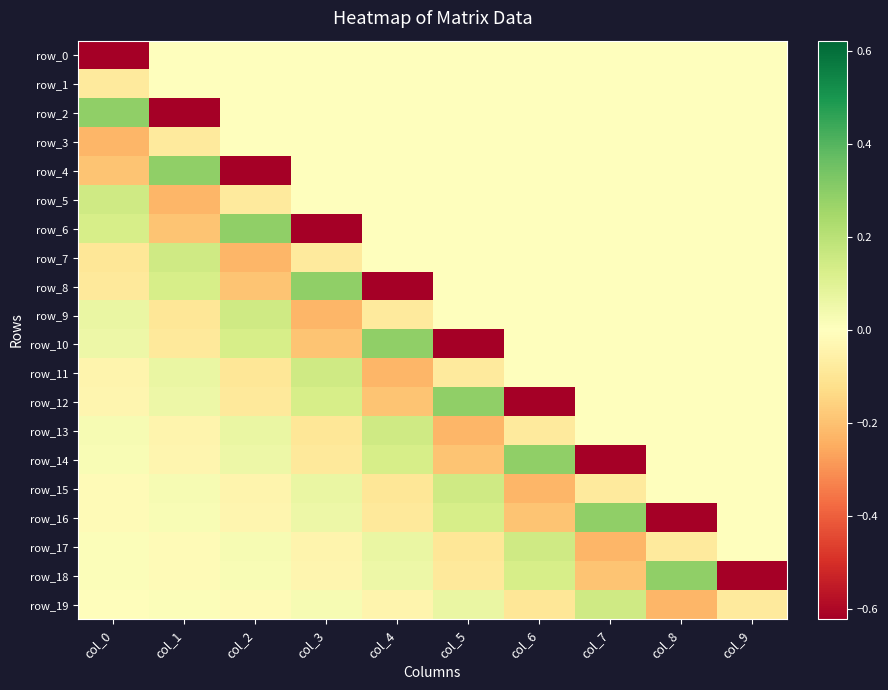

What is the approximate value of row_12 at col_4?

-0.2